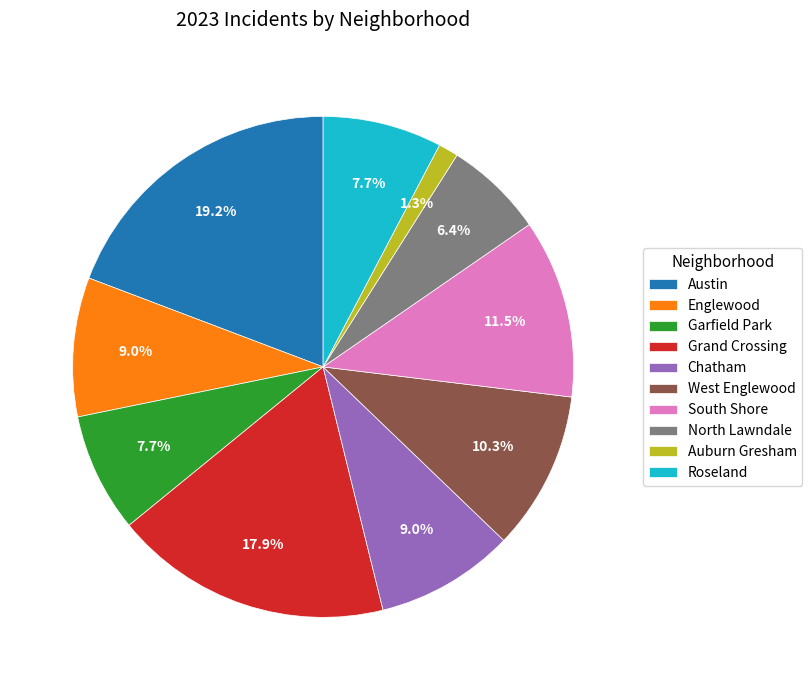

Which has a higher value, South Shore or North Lawndale?

South Shore